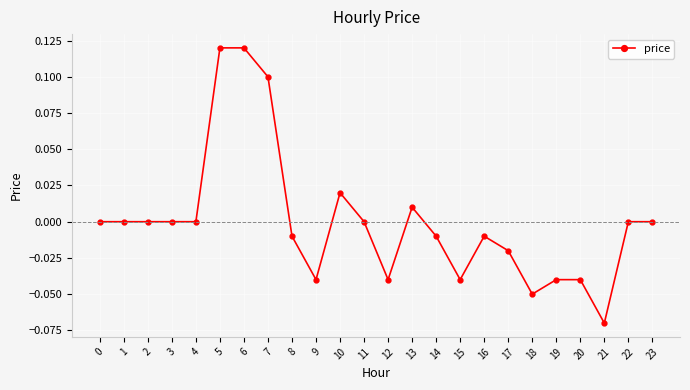

Is it true that the value at 7 is 0.1?

True